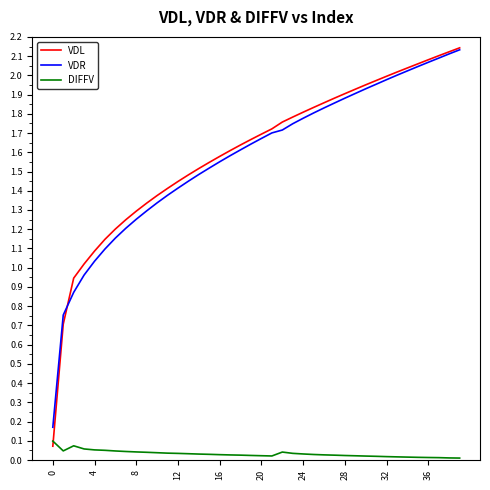

True or false: VDR and DIFFV intersect in this chart.

False